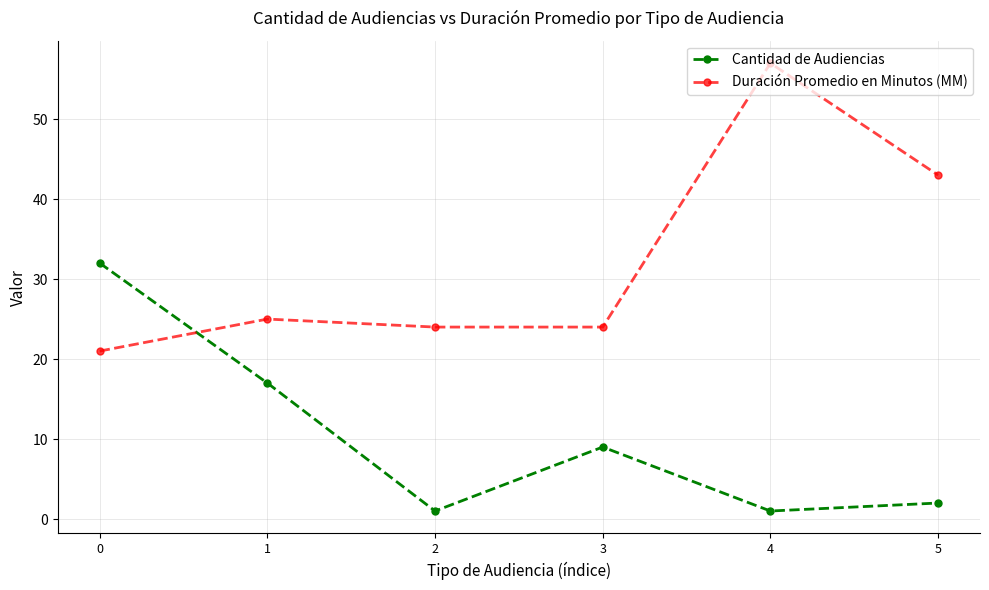

Which series has the largest total across all categories?

Duración Promedio en Minutos (MM)